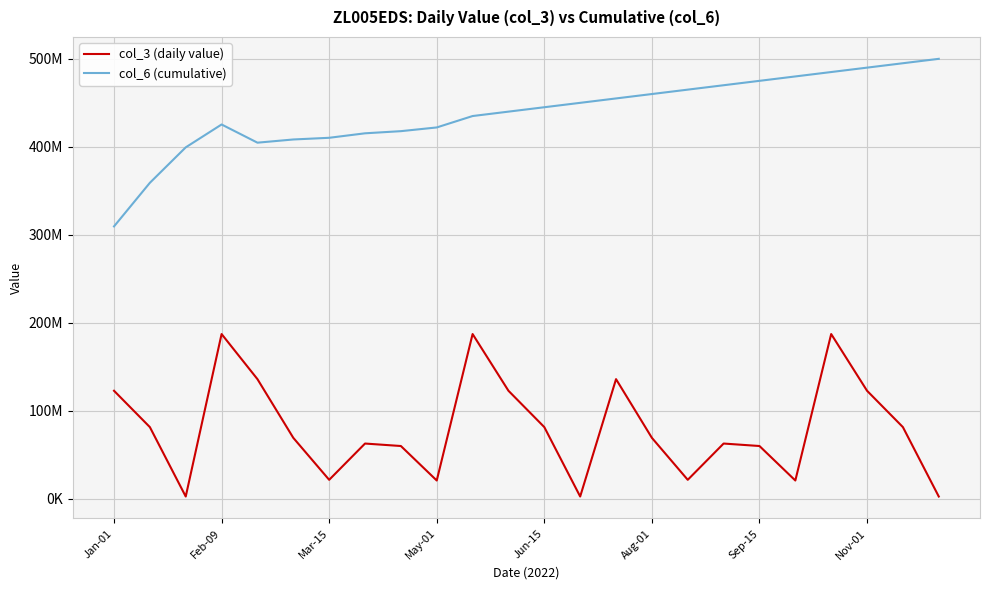

True or false: col_3 (daily value) and col_6 (cumulative) cross at least once.

False